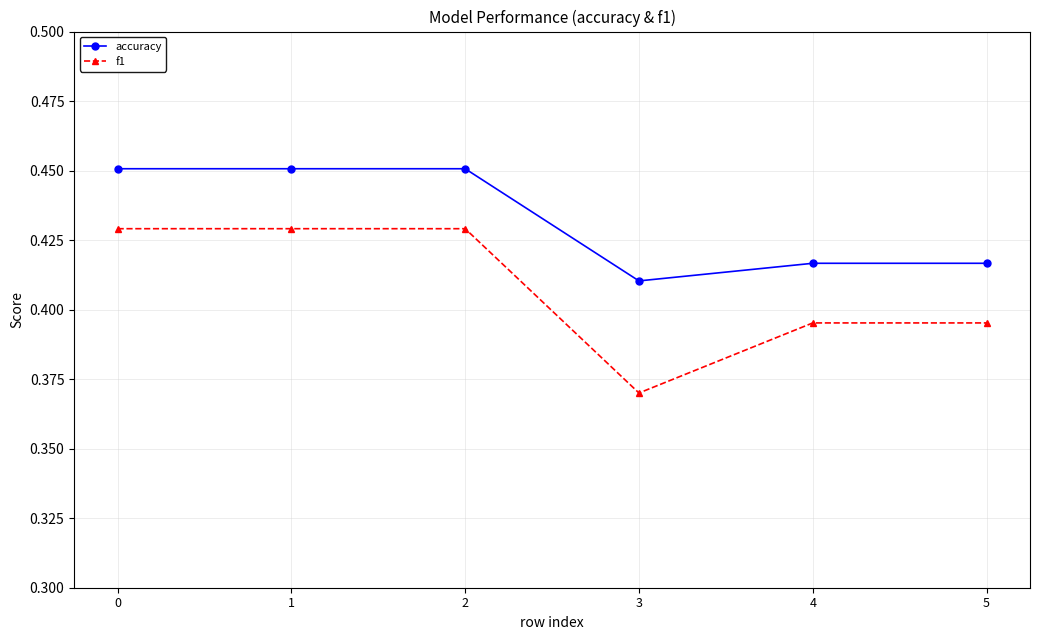

Which series changed the most between 3 and 5?

f1